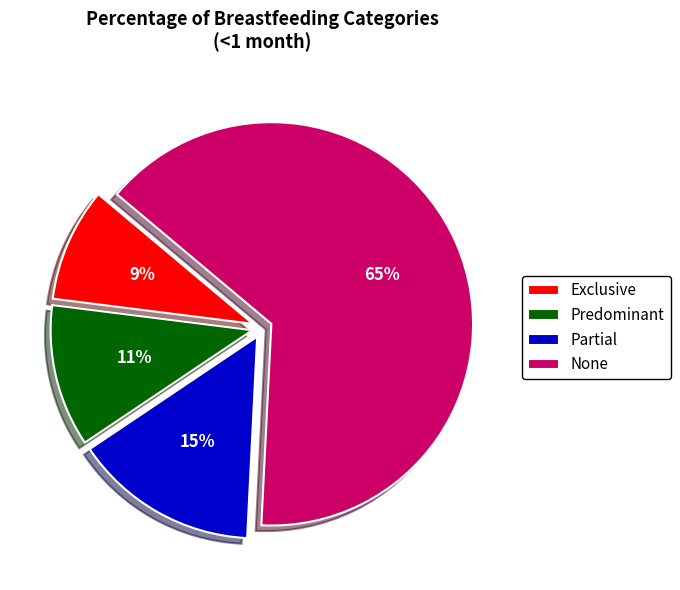

Which slice represents more than half of the pie?

None